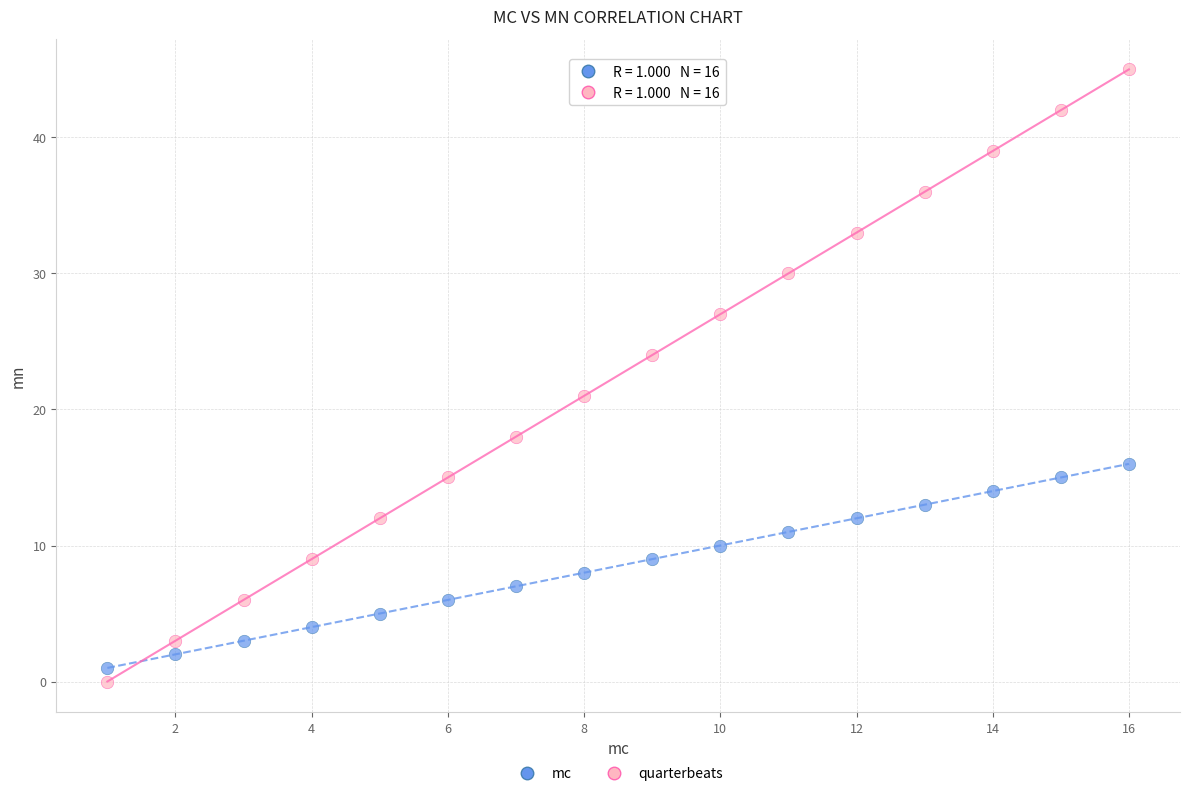

What is the X range (max minus min) for the scatter plot?

15